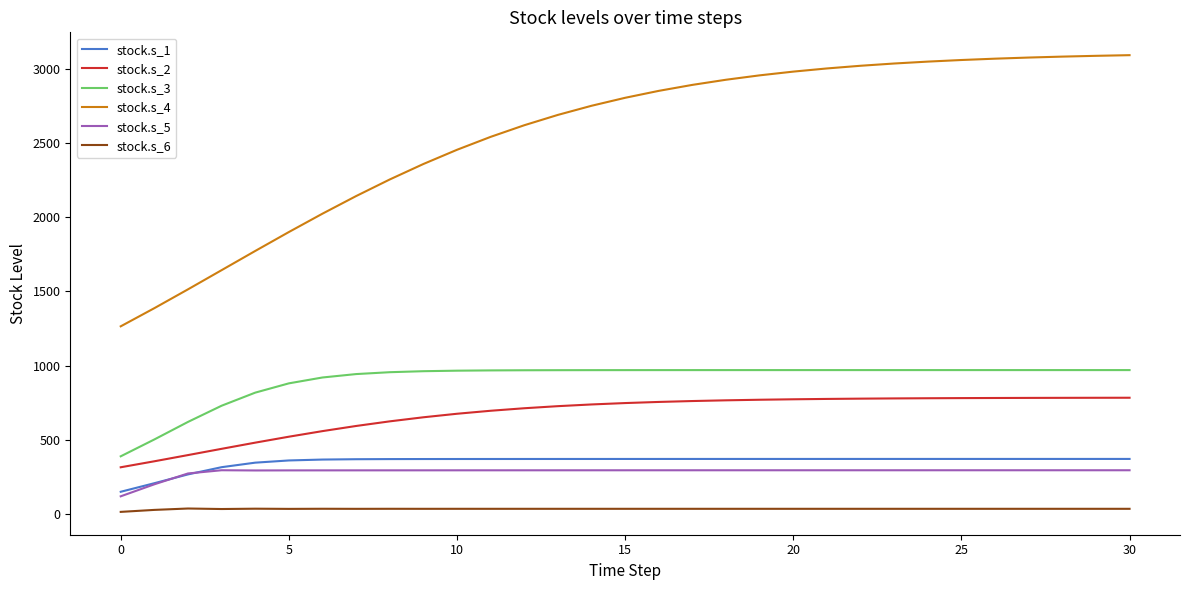

True or false: stock.s_4 and stock.s_1 intersect in this chart.

False